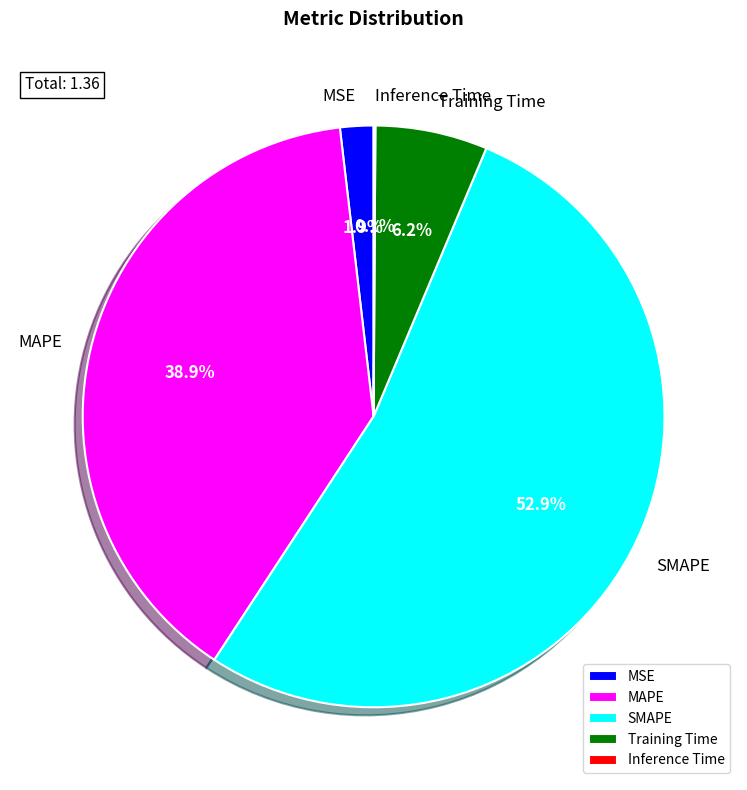

Which has a higher value, SMAPE or MSE?

SMAPE